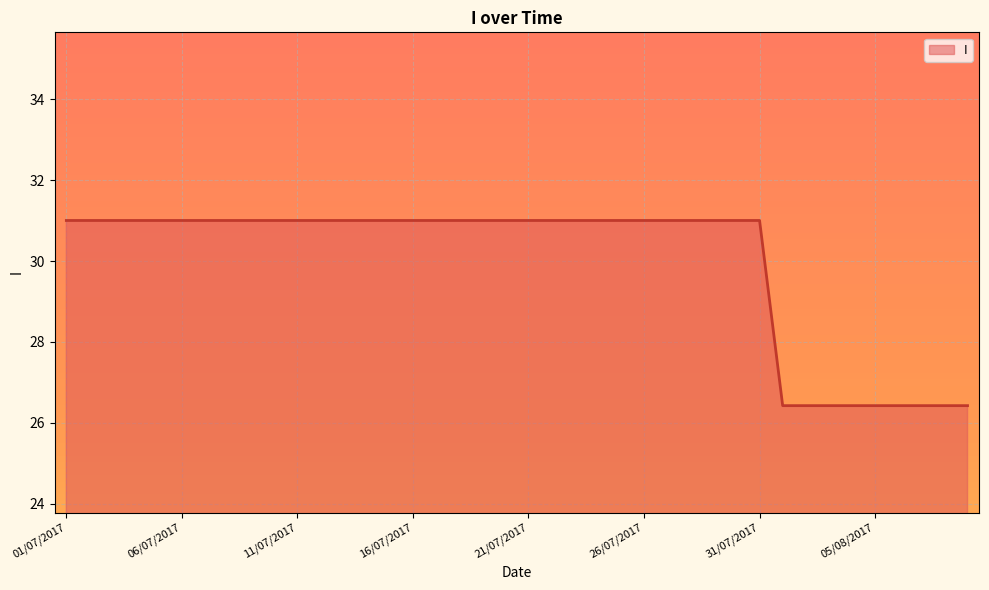

What is the minimum value shown in the chart?

26.4